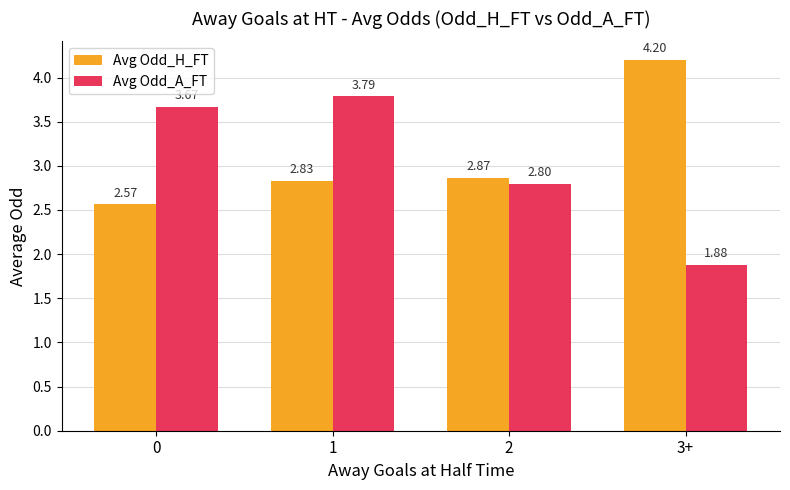

What is the average value of the Avg Odd_A_FT series?

3.0